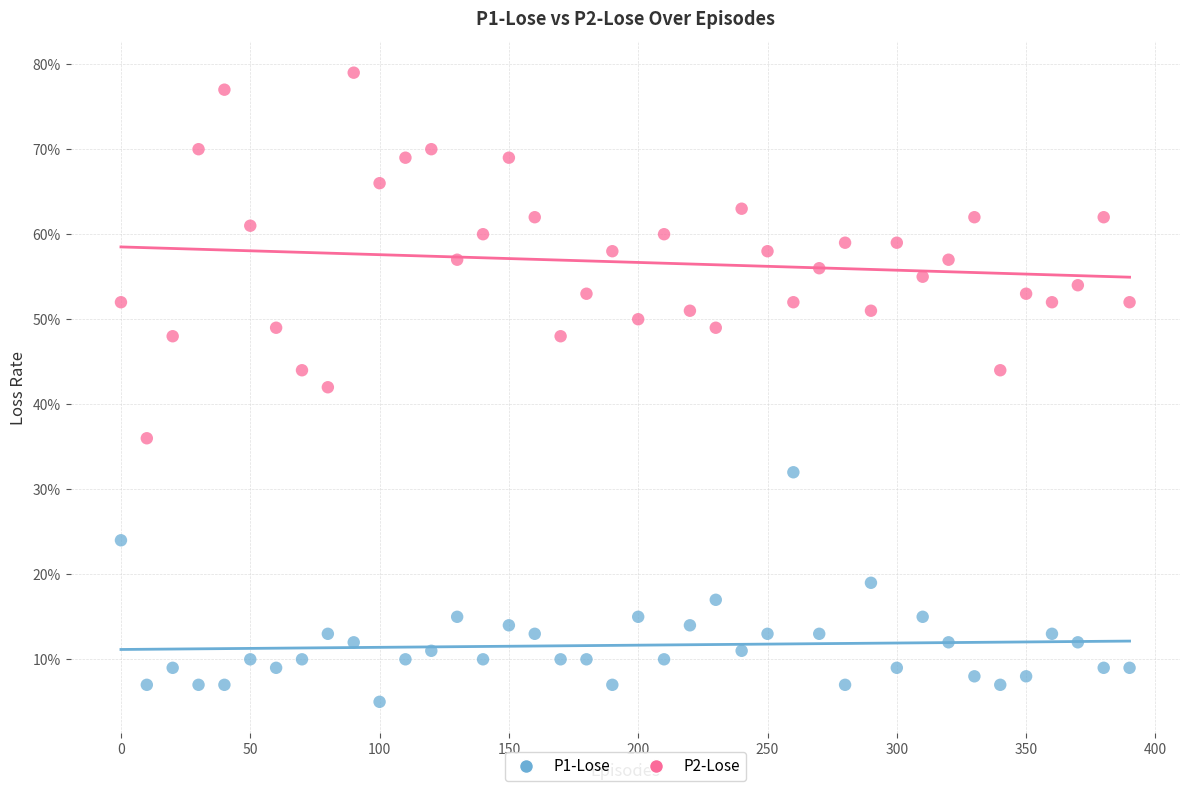

What are all the series names shown in the legend?

P1-Lose, P2-Lose